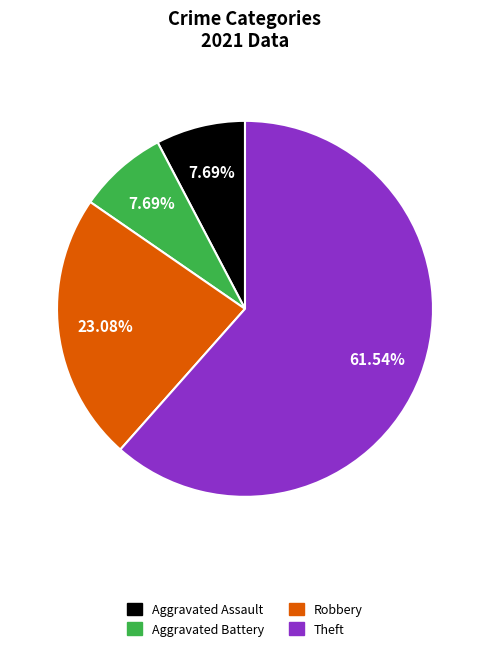

Does any single category account for the majority?

Yes